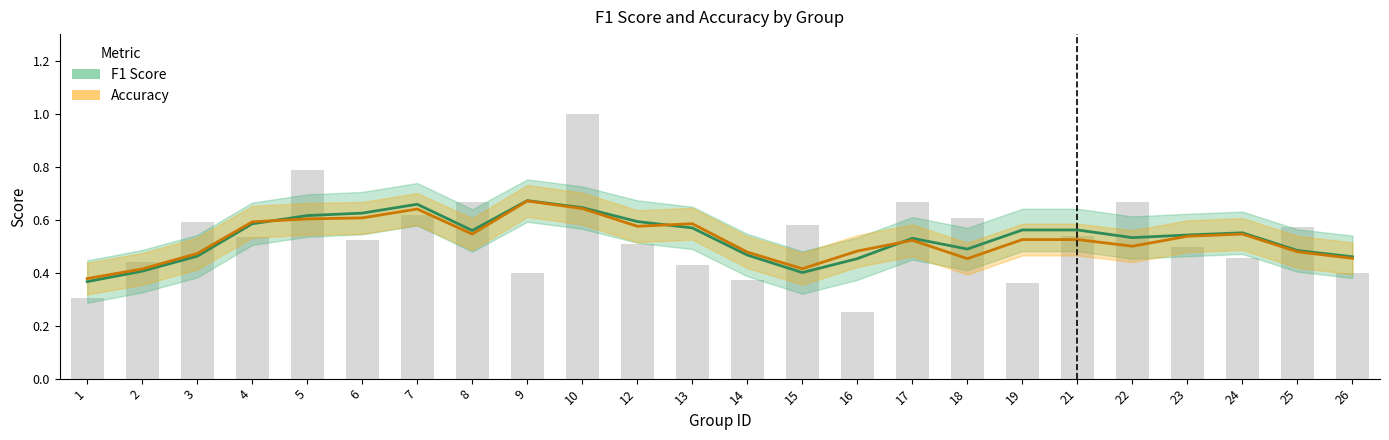

Reading left to right, what are all the values shown in this chart?

f1: 1=0.4	2=0.4	3=0.5	4=0.6	5=0.6	6=0.6	7=0.7	8=0.6	9=0.7	10=0.6	12=0.6	13=0.6	14=0.5	15=0.4	16=0.5	17=0.5	18=0.5	19=0.6	21=0.6	22=0.5	23=0.5	24=0.6	25=0.5	26=0.5
accuracy: 1=0.4	2=0.4	3=0.5	4=0.6	5=0.6	6=0.6	7=0.6	8=0.5	9=0.7	10=0.6	12=0.6	13=0.6	14=0.5	15=0.4	16=0.5	17=0.5	18=0.5	19=0.5	21=0.5	22=0.5	23=0.5	24=0.5	25=0.5	26=0.5